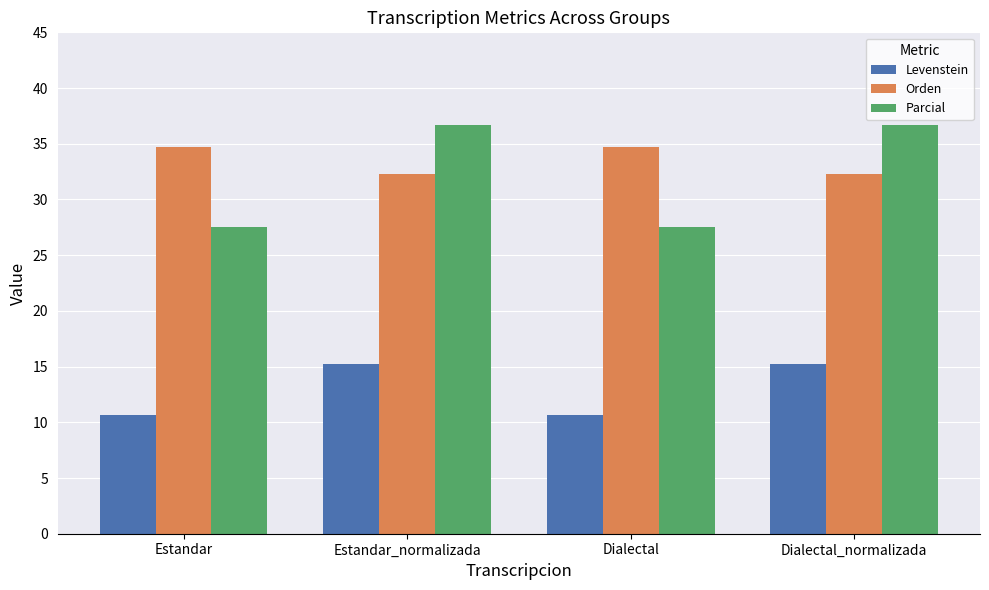

What is the spread (max minus min) of values at Estandar?

24.0